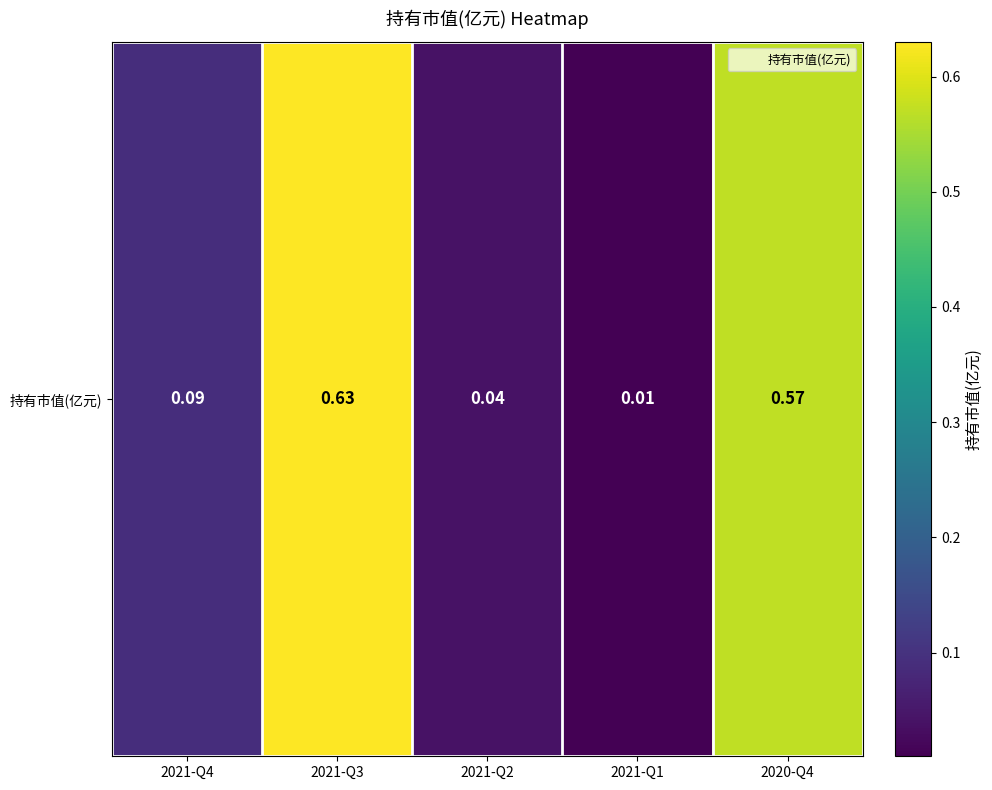

Rank the categories by value from lowest to highest.

2021-Q1, 2021-Q2, 2021-Q4, 2020-Q4, 2021-Q3